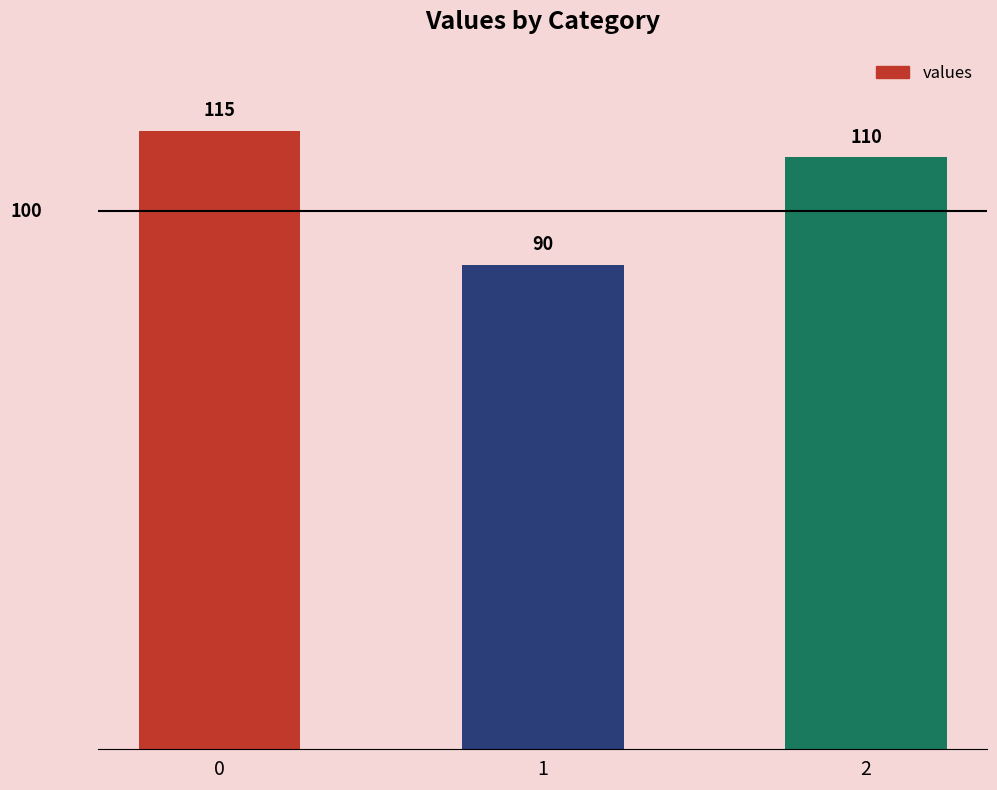

True or false: the data shows 110 at 2.

True